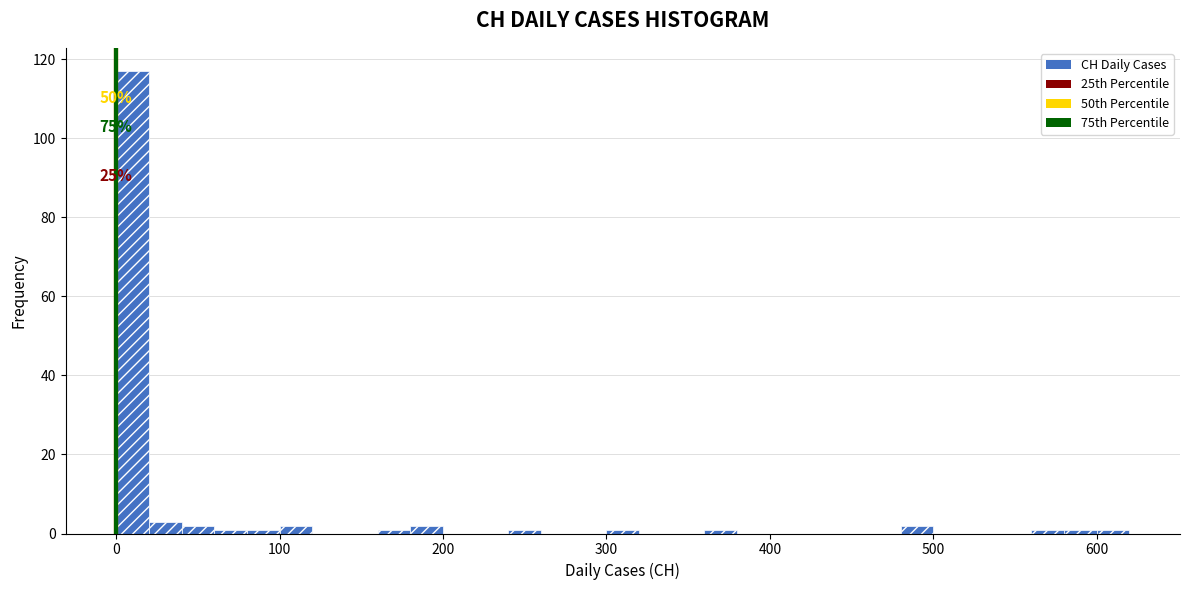

Around what value on the x-axis is the tallest bar? Give the approximate position of its centre, as read against the axis.

10